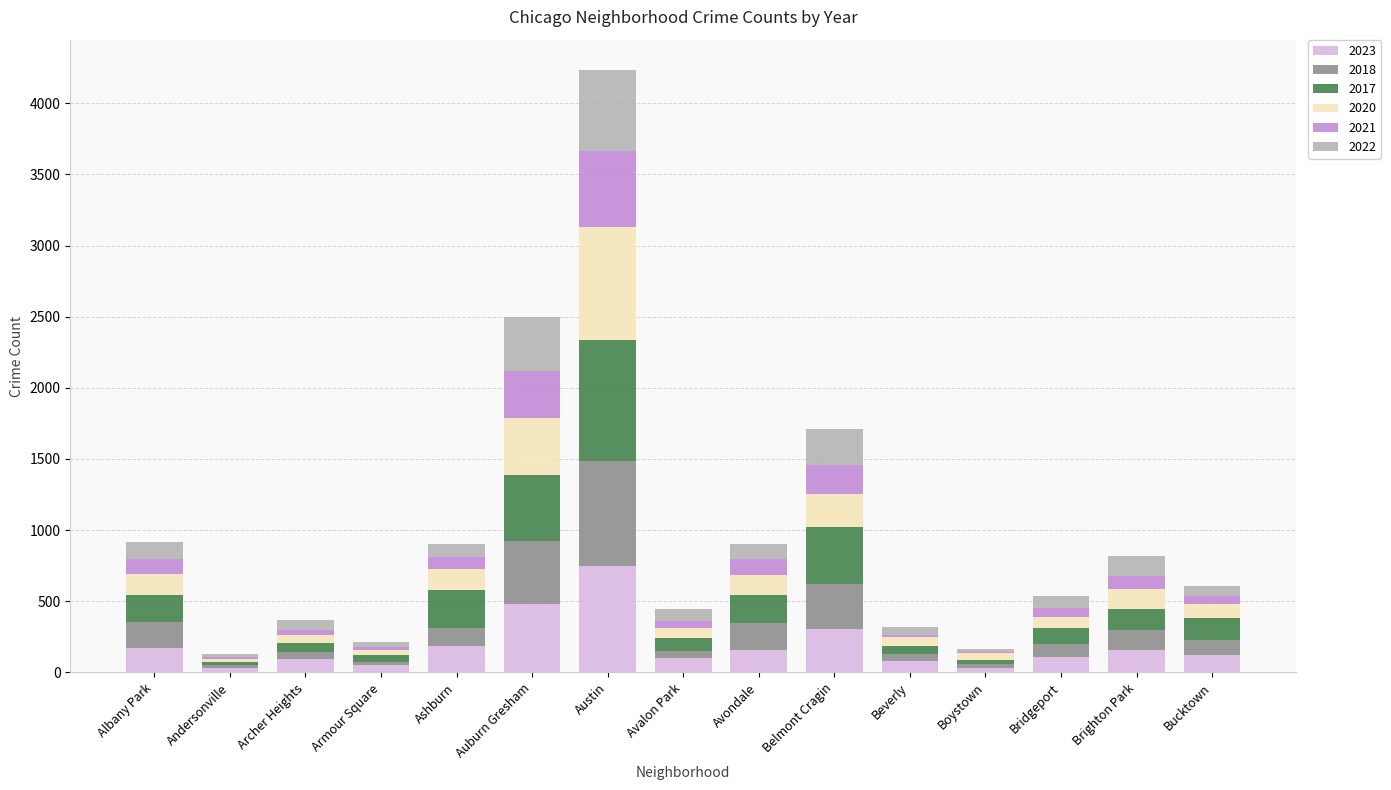

What is the maximum value for 2023?

750